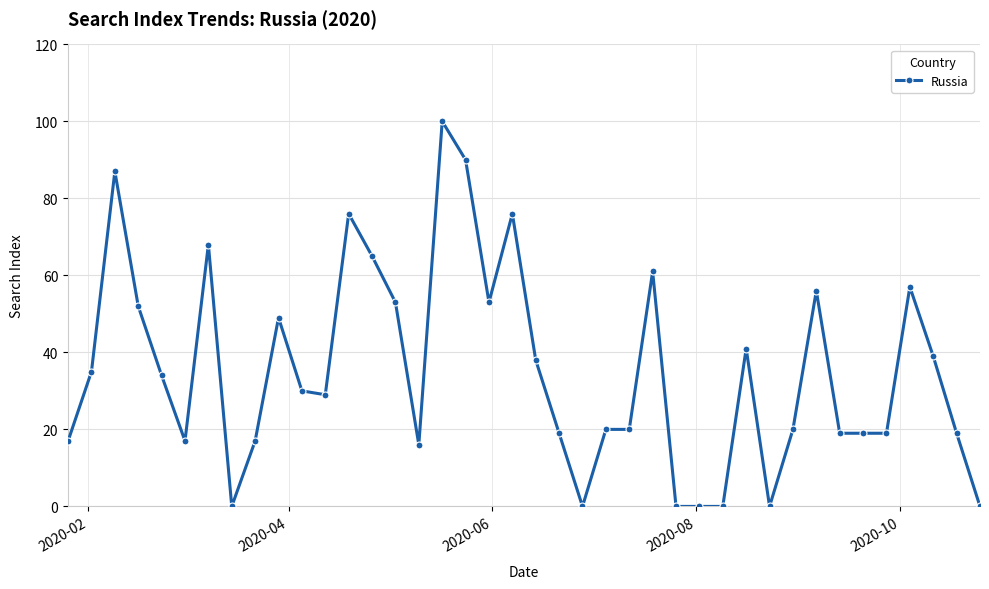

What is the greatest value displayed?

100